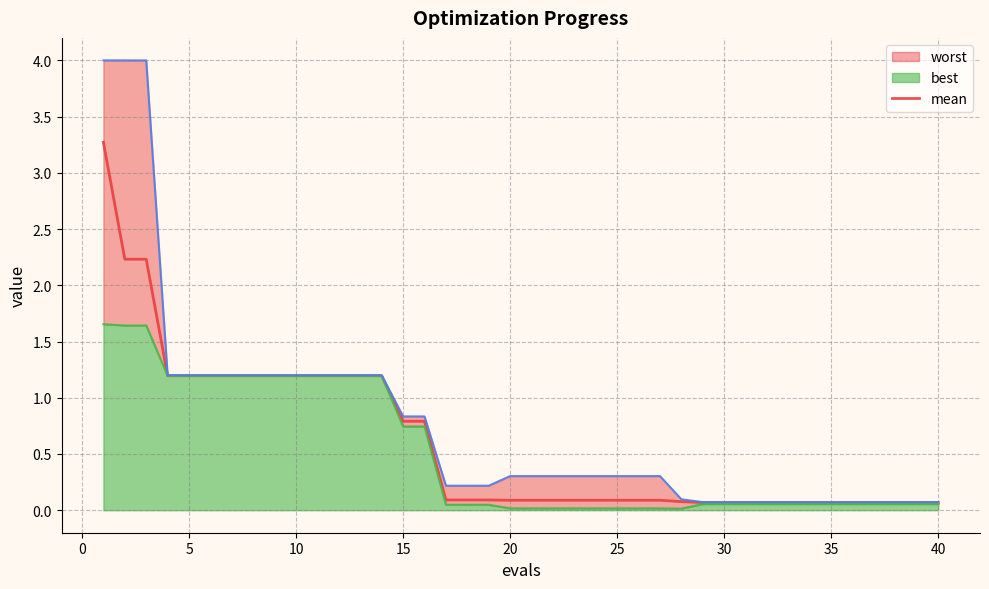

How many lines are shown in the chart?

1